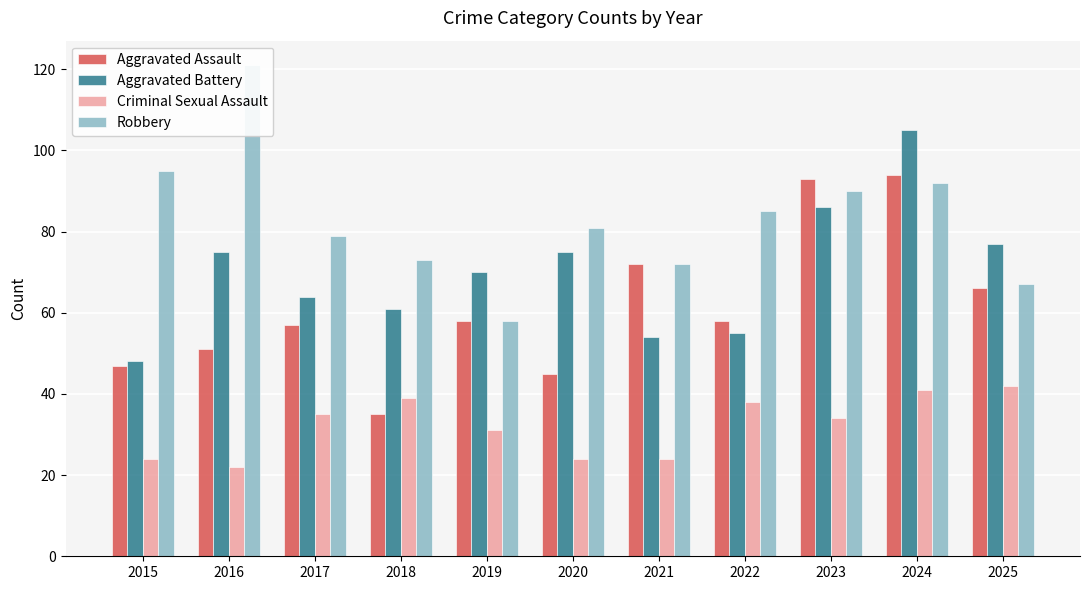

Which series has the largest total across all categories?

Robbery